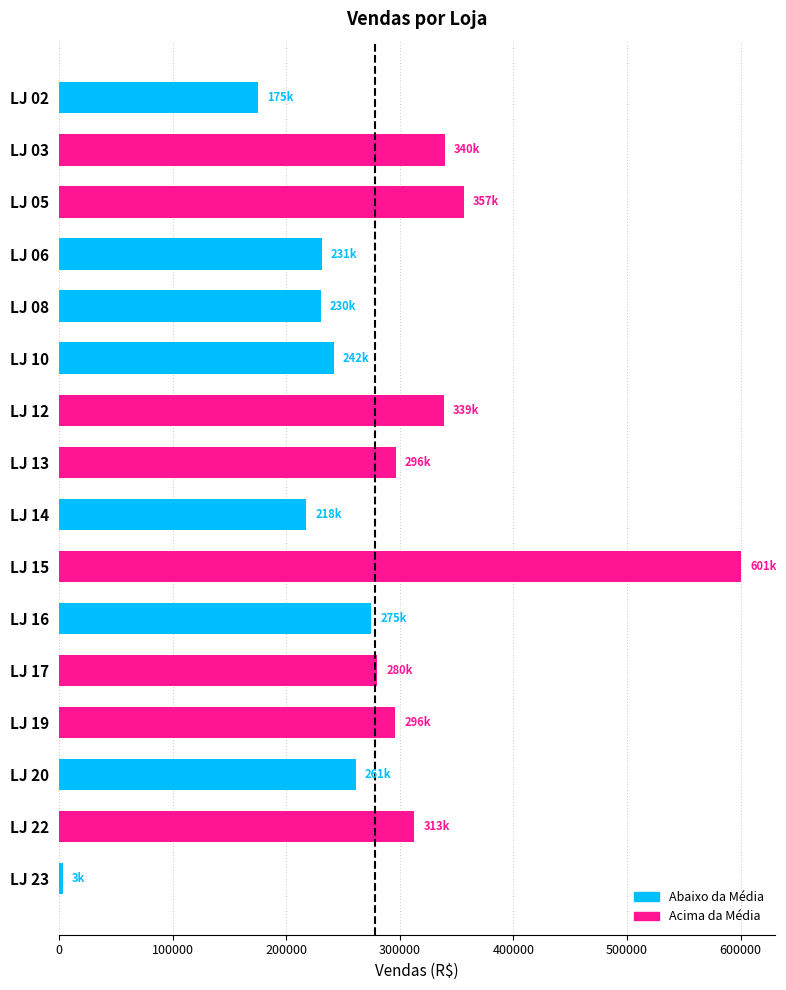

What is the change in value from LJ 10 to LJ 12?

+96836.4